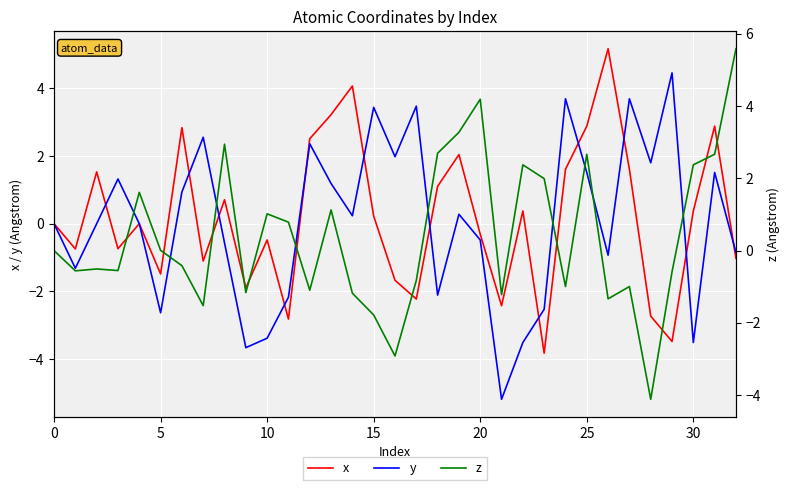

At which label does y reach its minimum?

21